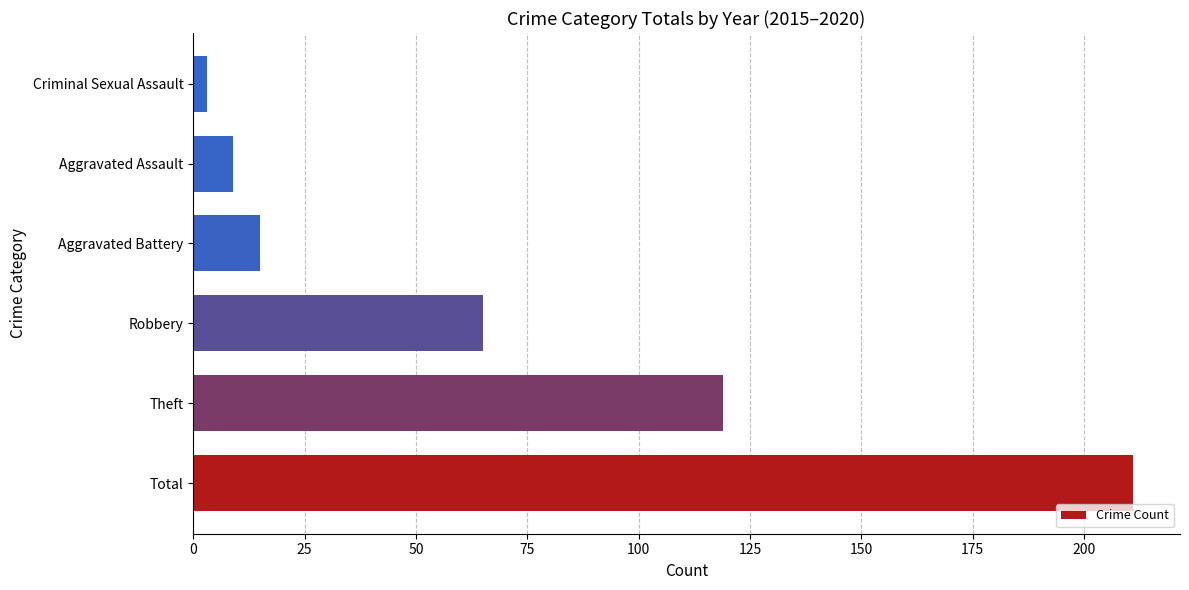

Where is the data nearest to the value 107?

Theft